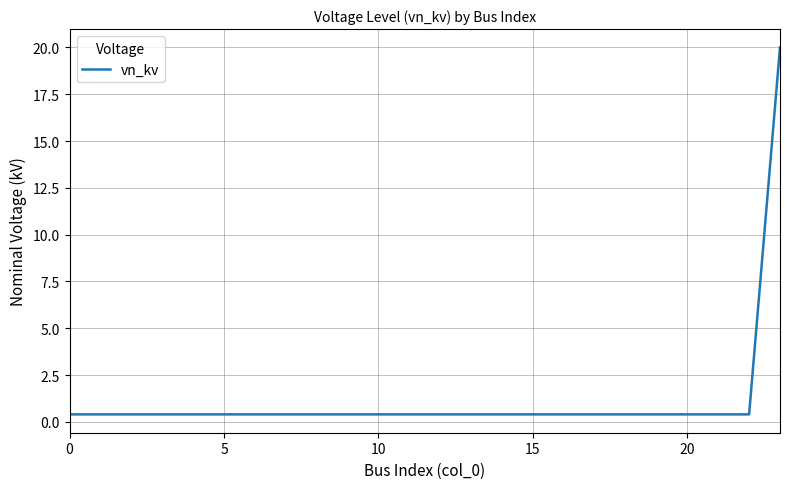

How many lines are shown in the chart?

1